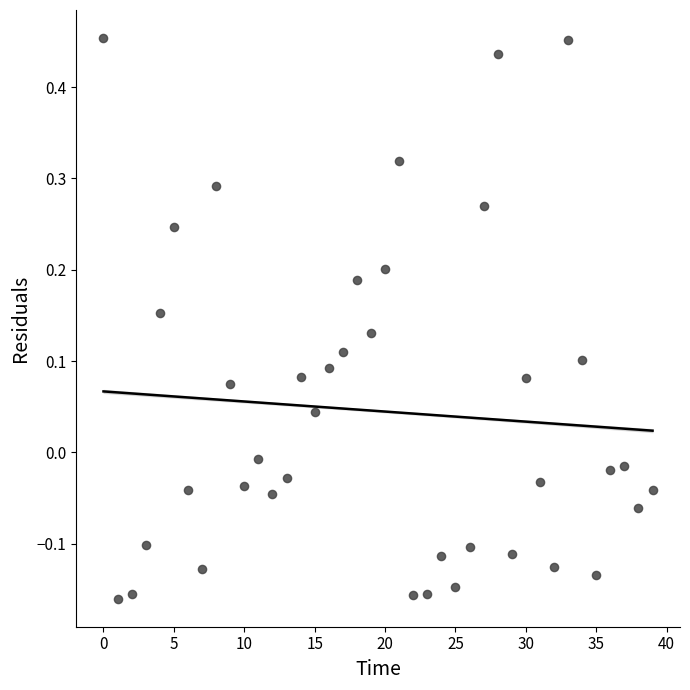

What is the range of Y values (max minus min)?

0.6